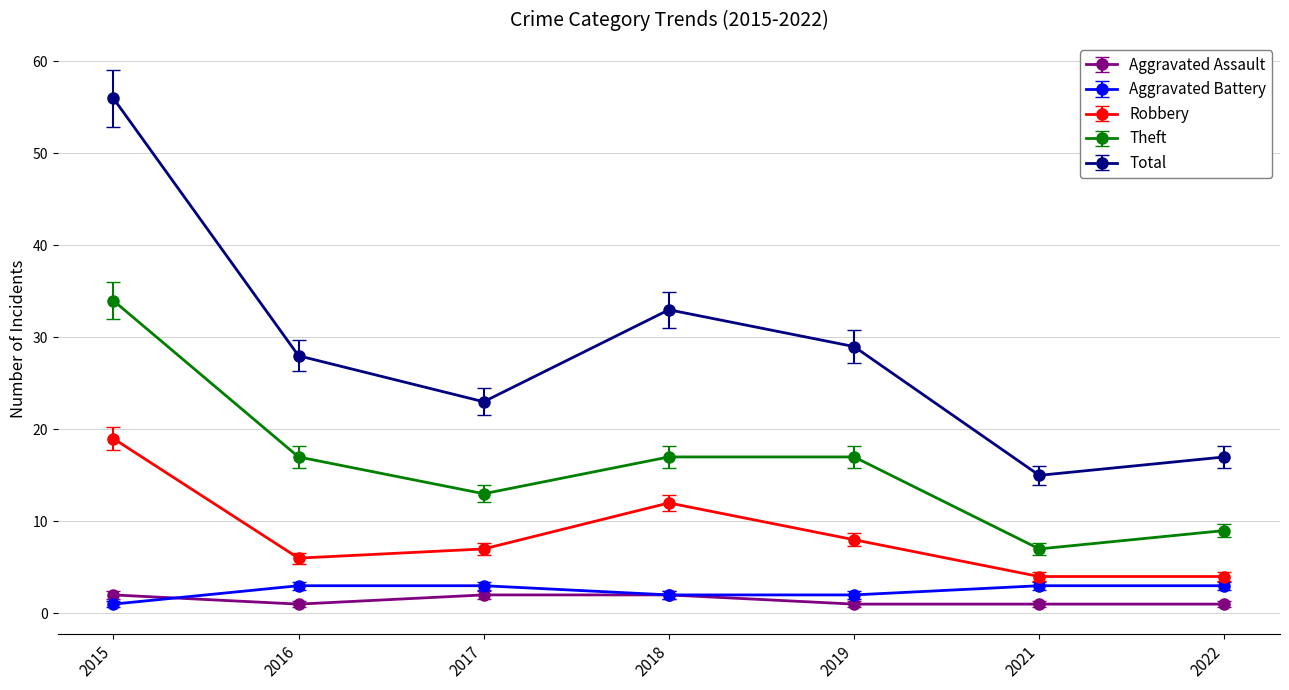

List the series in order of their peak value, lowest first.

Aggravated Assault, Aggravated Battery, Robbery, Theft, Total